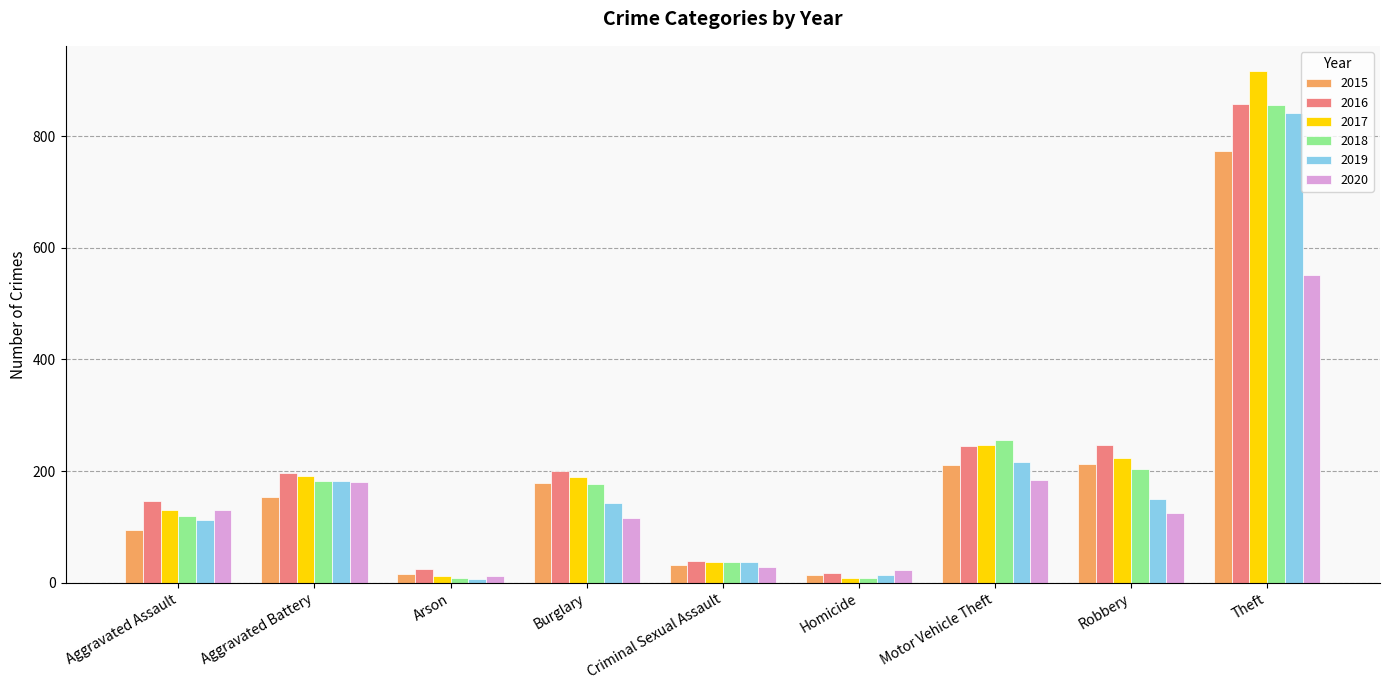

The value of 2016 at Robbery is 247. True or false?

True